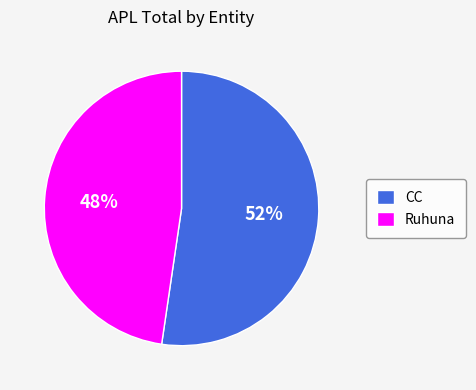

To the nearest percent, what percentage of the pie is Ruhuna?

48%